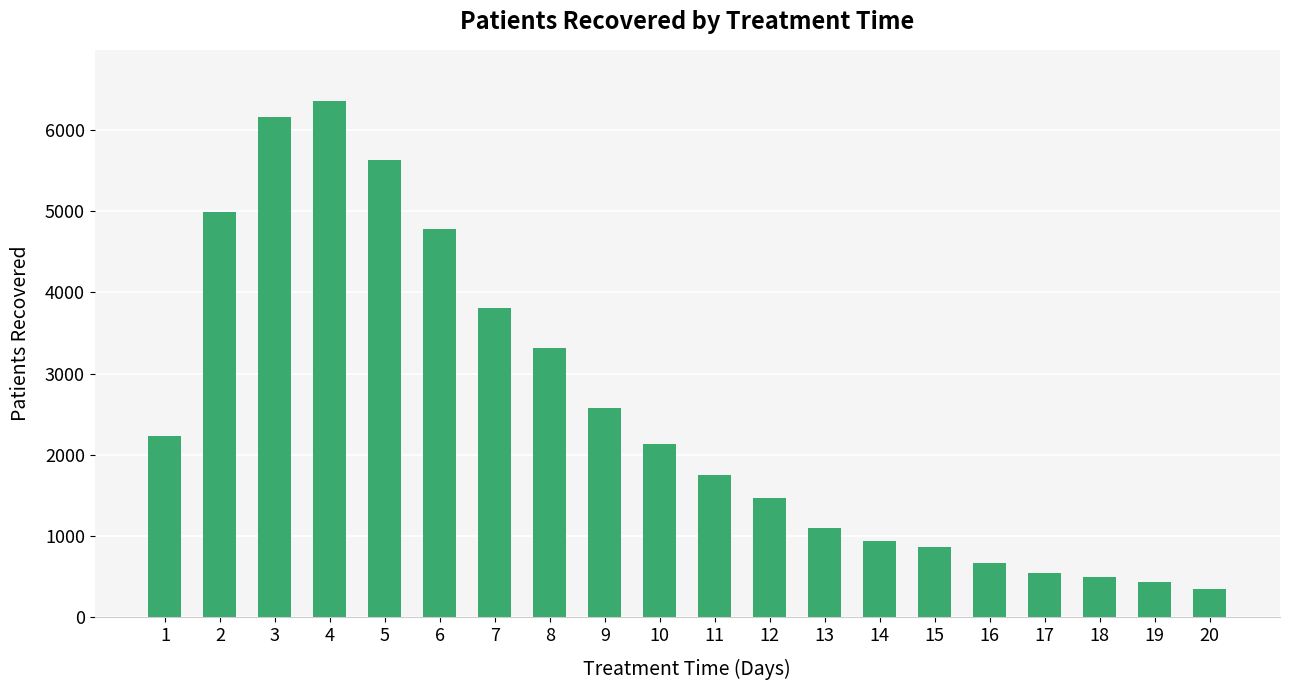

What is the value of the 15th bar from the left?

861